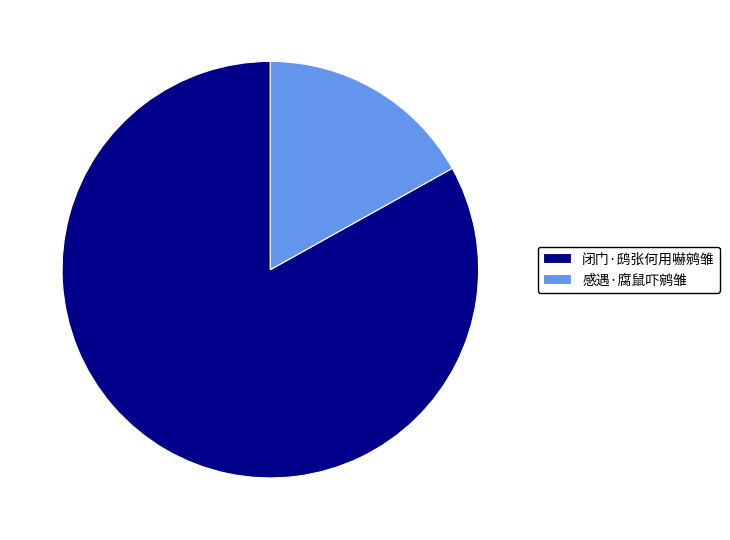

Is it true that 感遇·腐鼠吓鹓雏 is 17% of the pie?

True